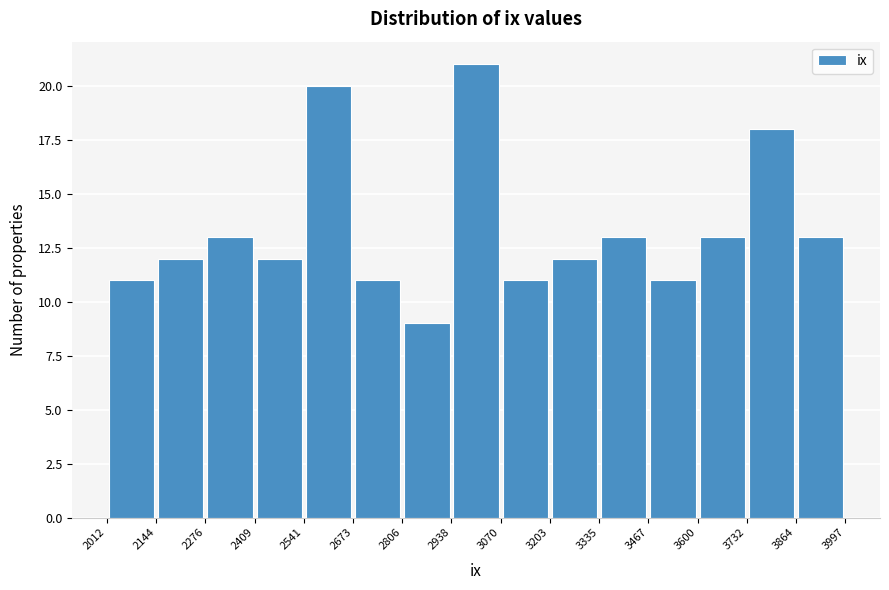

Which range on the x-axis has the tallest bar?

2938 to 3070